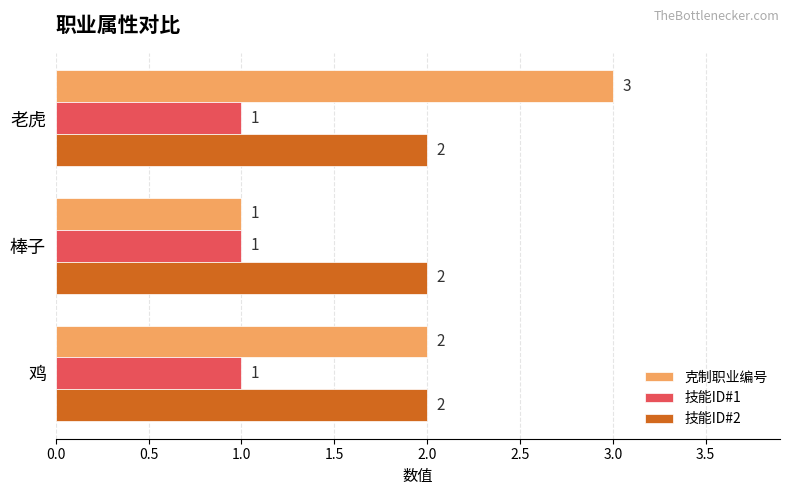

At which category is the sum across all series the highest?

老虎